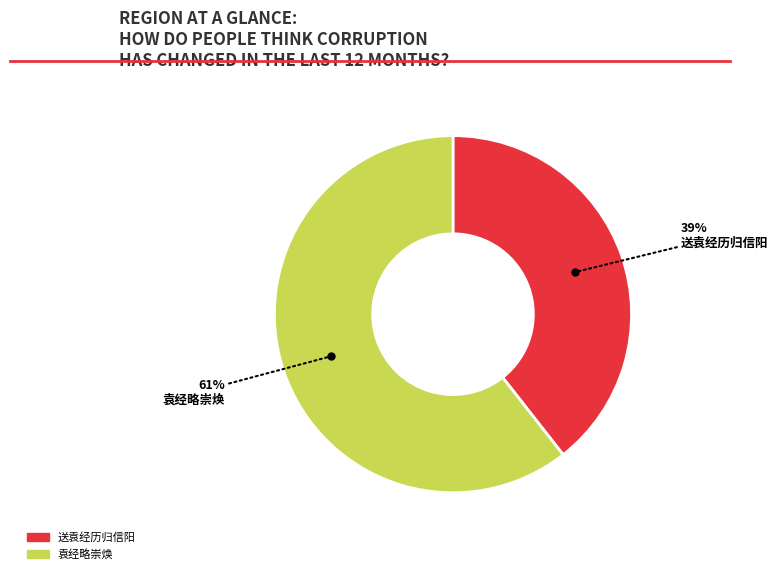

Combined, do 送袁经历归信阳 and 袁经略崇焕 account for over 50%?

Yes